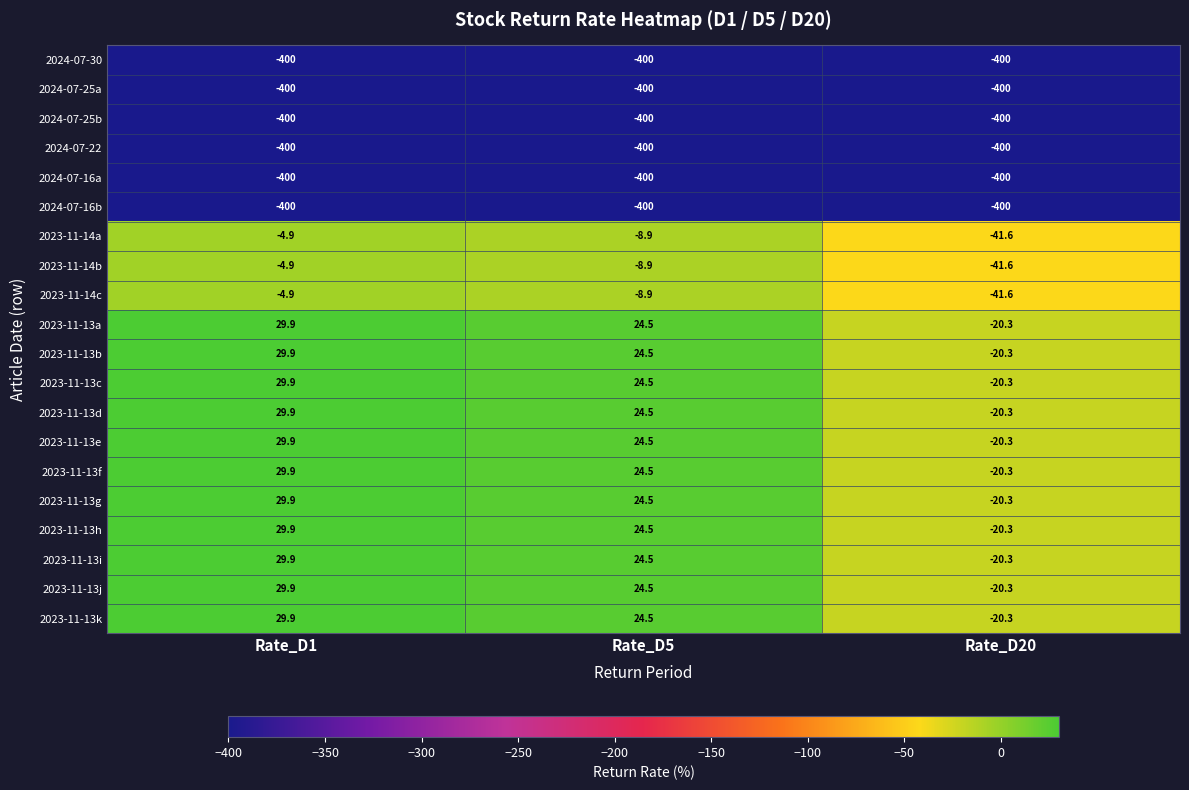

What value does the 2024-07-30 series have at Rate_D20?

-400.0